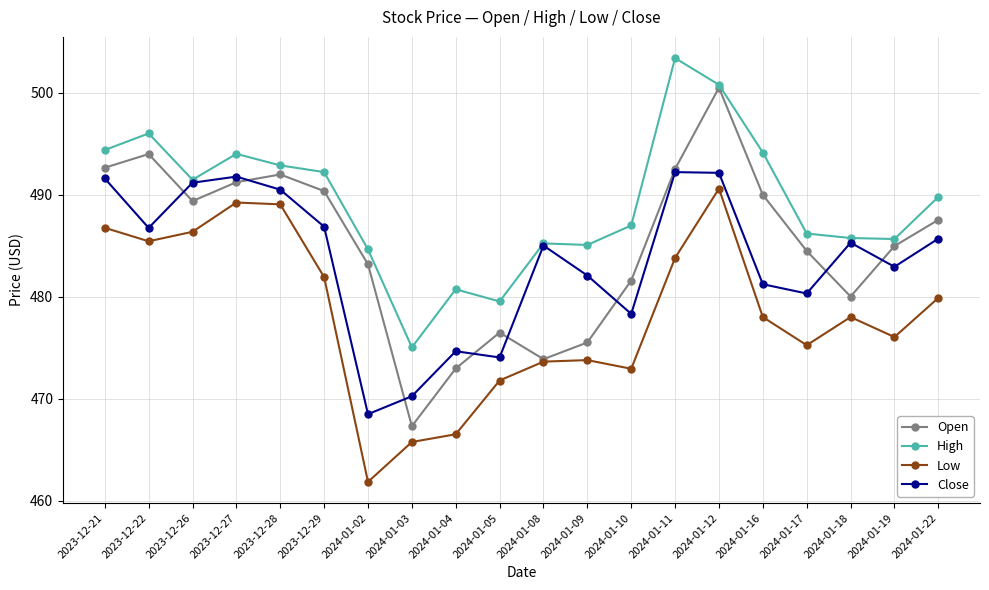

True or false: Open has a value of 245.8 at 2023-12-21.

False